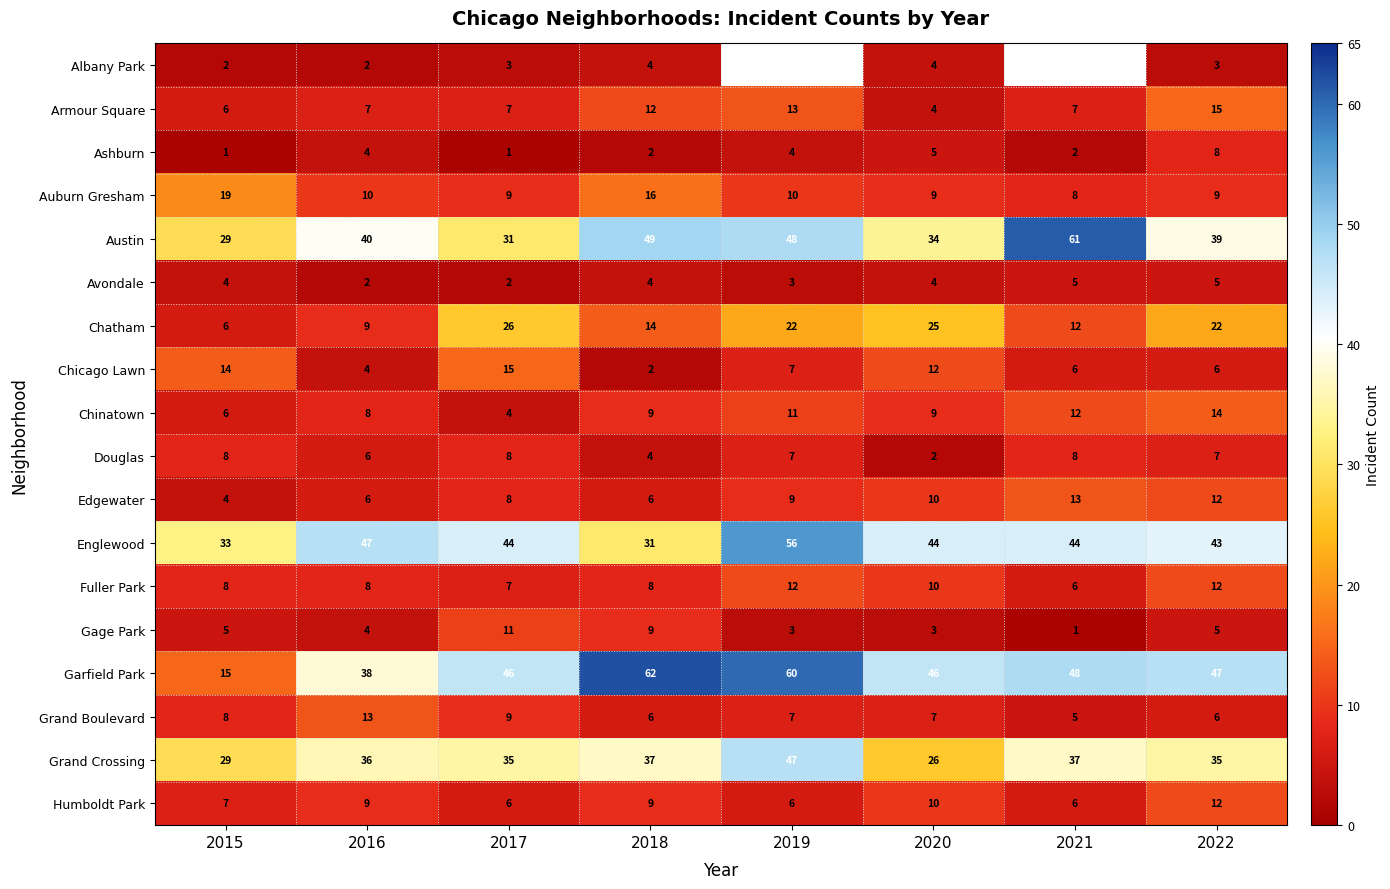

What value does the Gage Park series have at 2018?

9